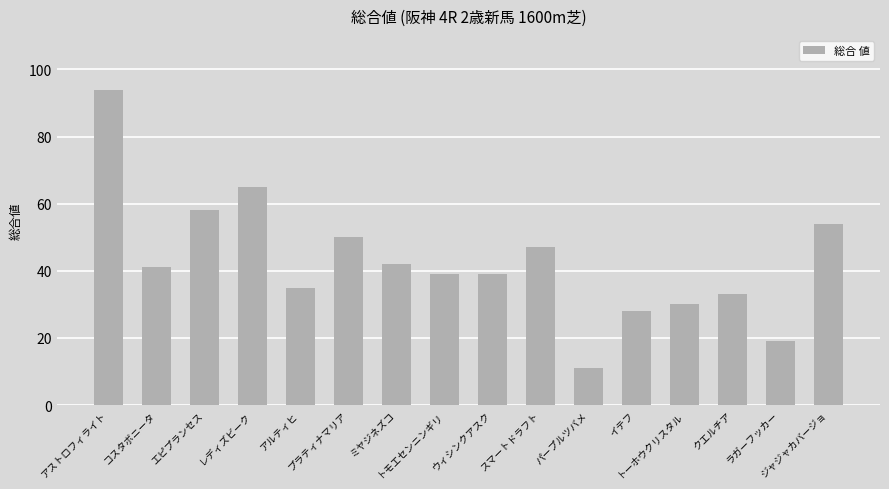

What is the label of the 8th bar from the right?

ウィシンクアスク